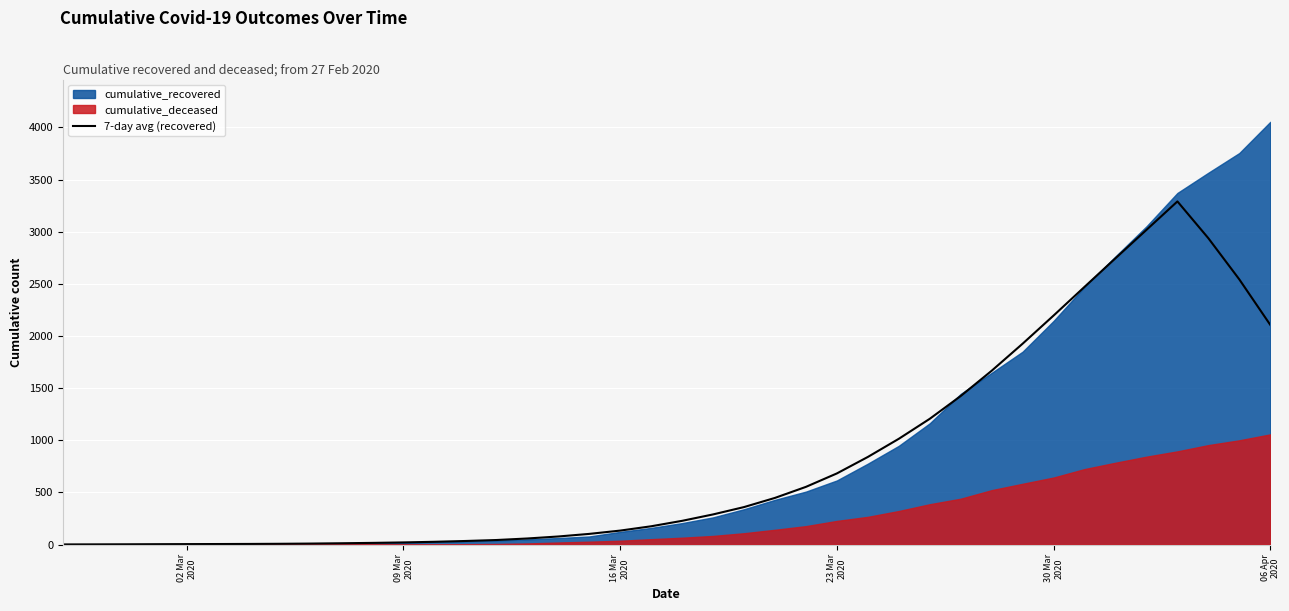

How many categories are shown in the chart?

40